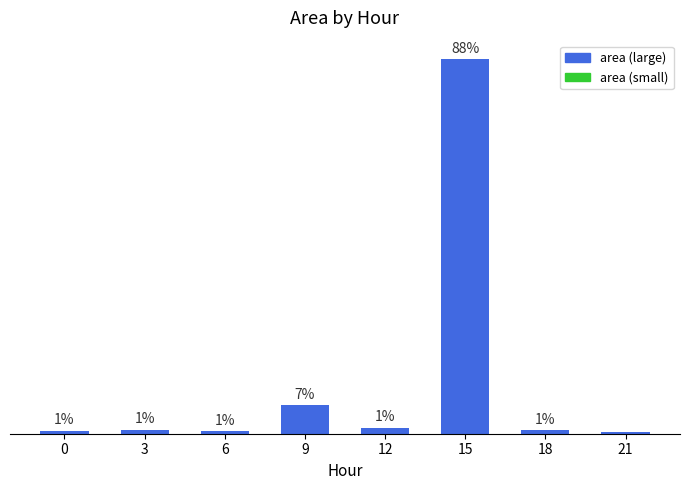

What is the difference between the maximum and minimum values?

8705625